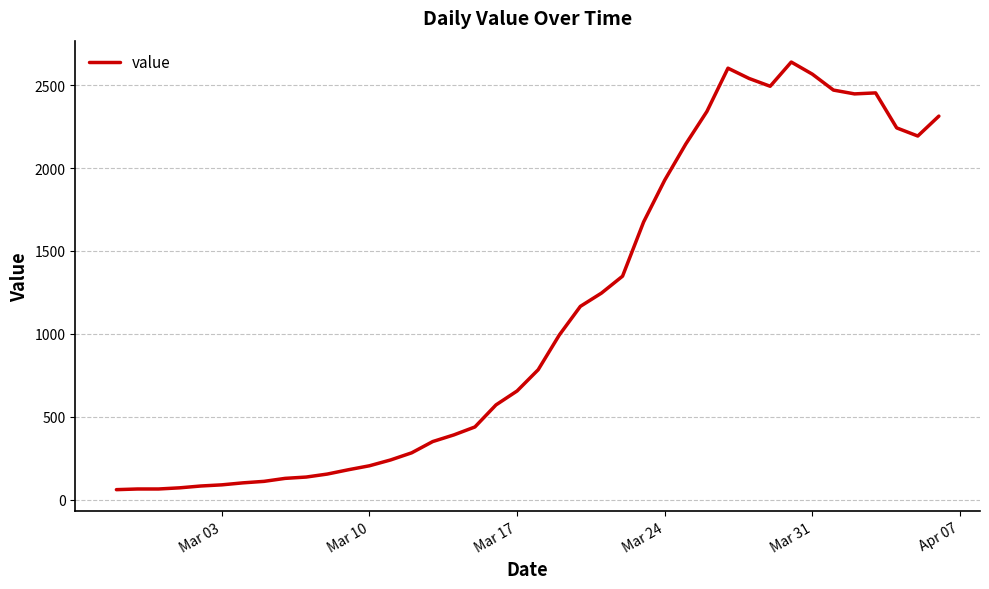

What is the minimum value shown in the chart?

61